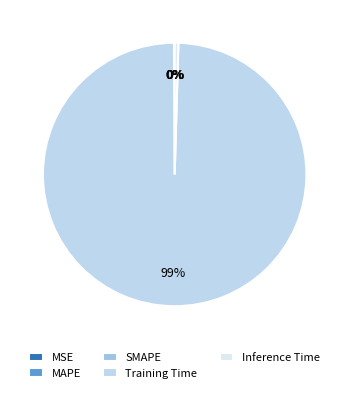

Rank the categories by value from lowest to highest.

MSE, MAPE, SMAPE, Inference Time, Training Time